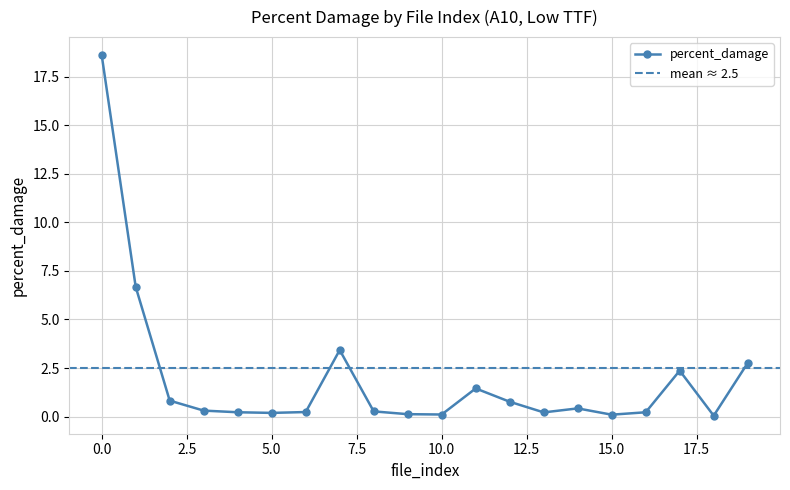

What is the value of the 8th point from the left?

3.4